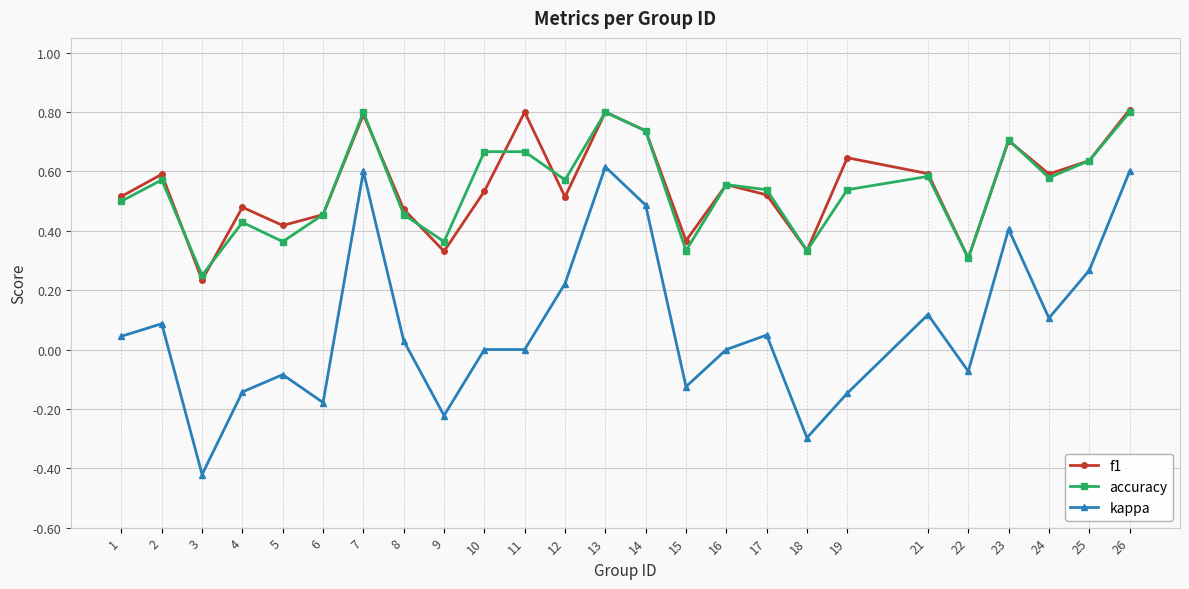

What is the value of the f1 point at the 13th from the left?

0.8